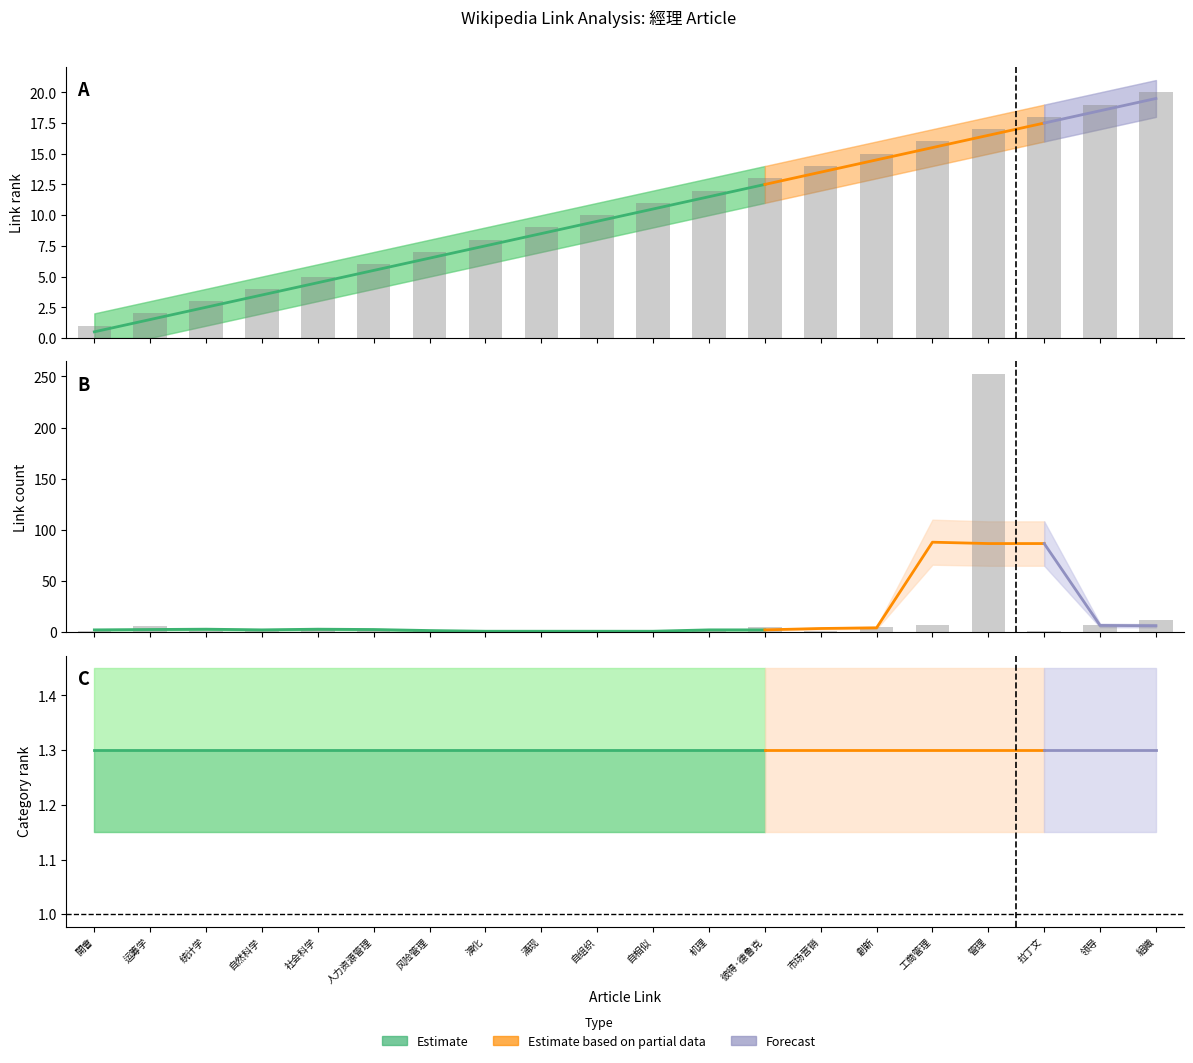

Rank the series at 組織 from lowest to highest value.

link_count, link_rank